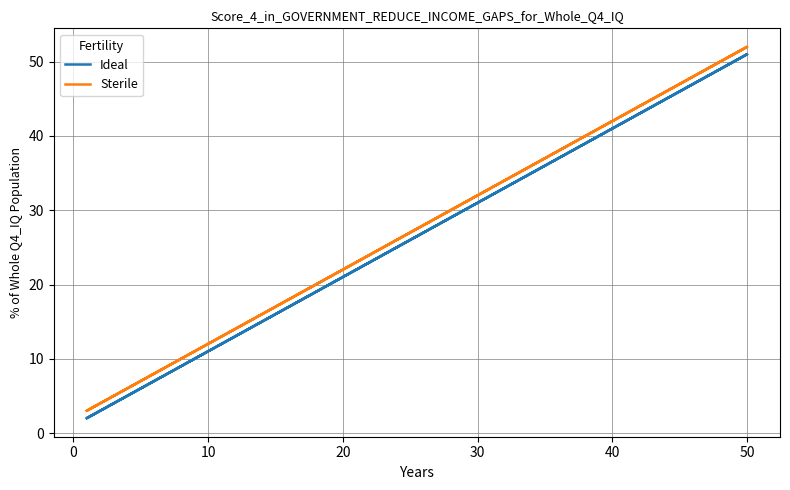

Is the value of Sterile at 10 greater than the value of Ideal at 10?

Yes